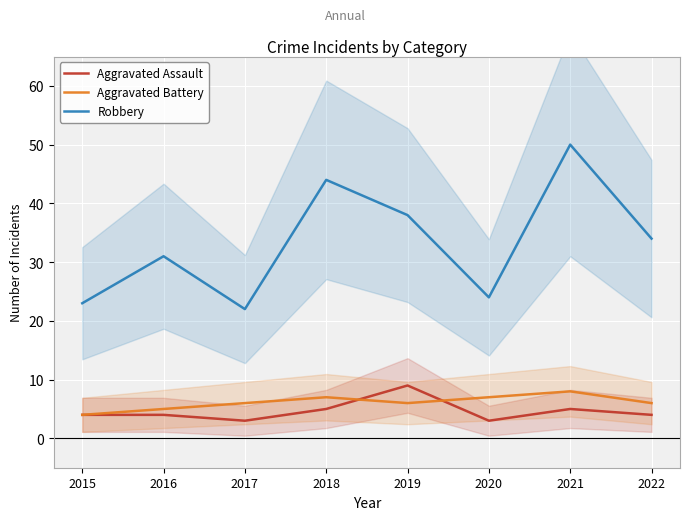

What is the sum of all Aggravated Battery values?

49